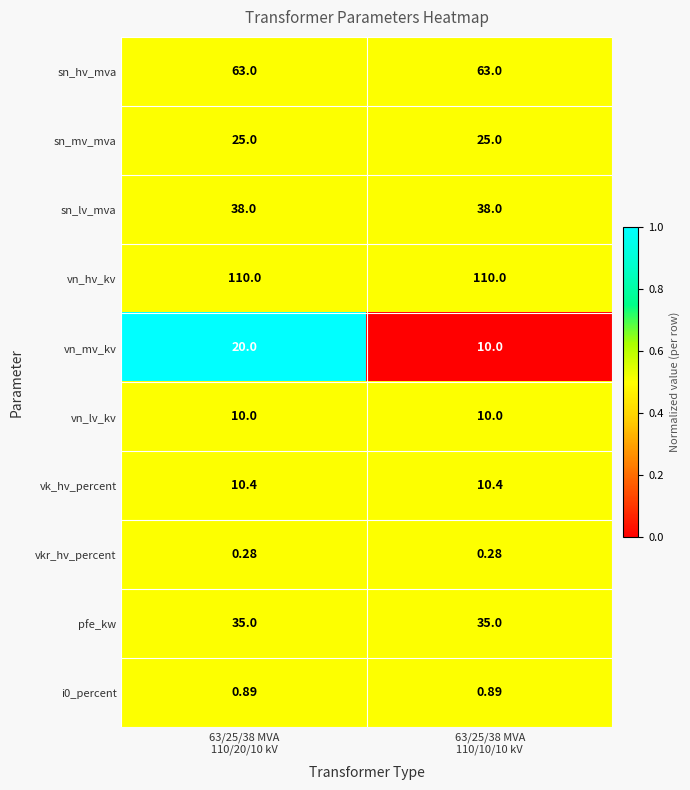

Which series has the largest range (max minus min)?

vn_mv_kv